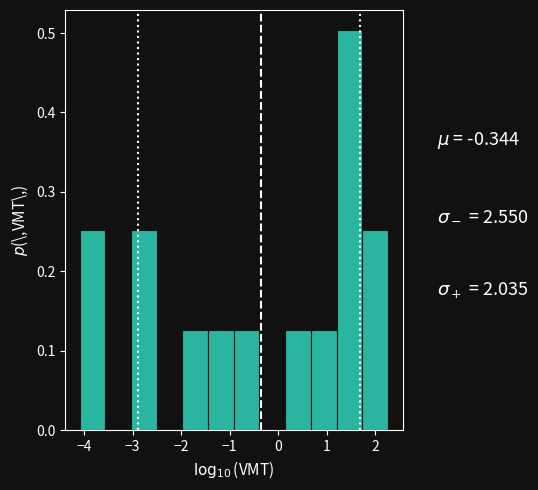

Which range on the x-axis has the tallest bar?

1.2 to 1.7